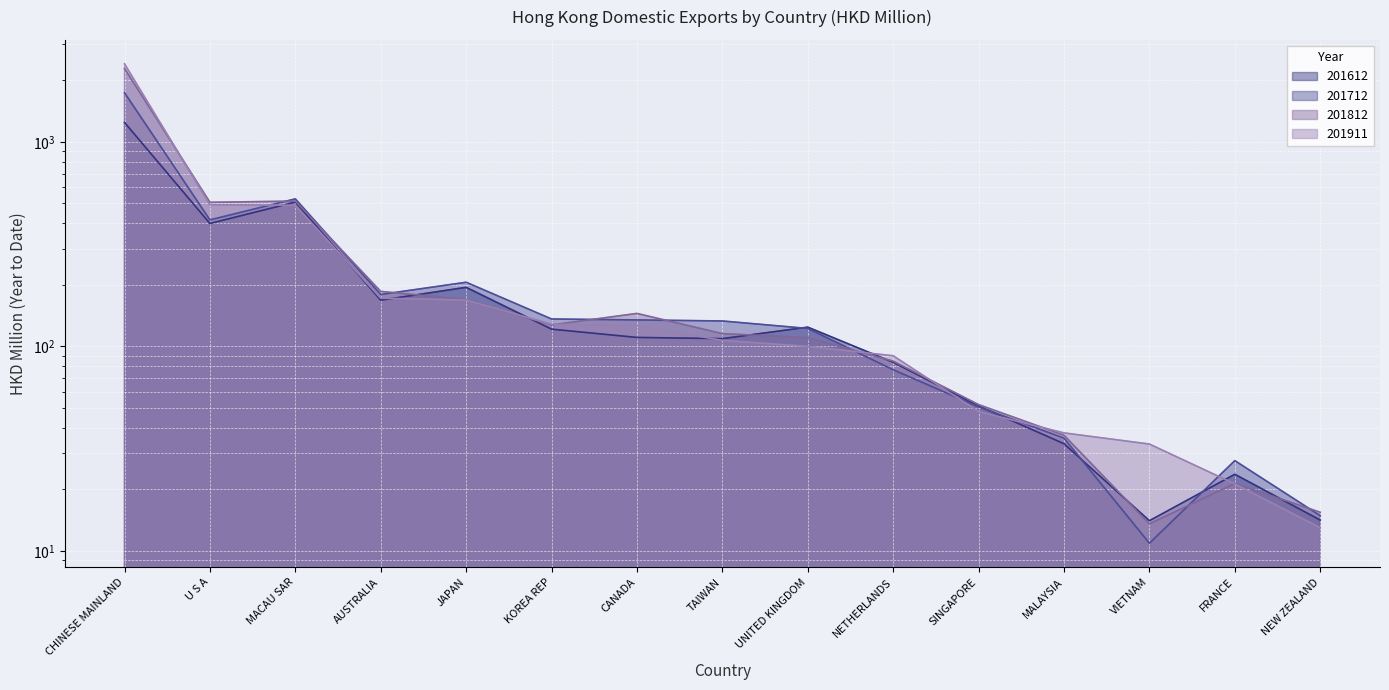

True or false: 201812 has a value of 23.6 at NEW ZEALAND.

False